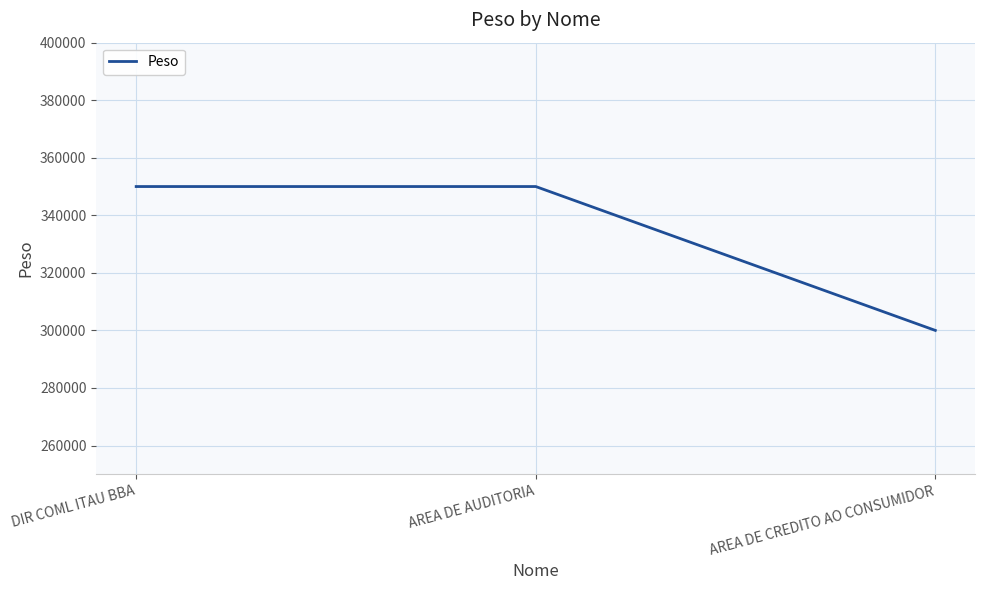

Between DIR COML ITAU BBA and AREA DE CREDITO AO CONSUMIDOR, which is larger?

DIR COML ITAU BBA